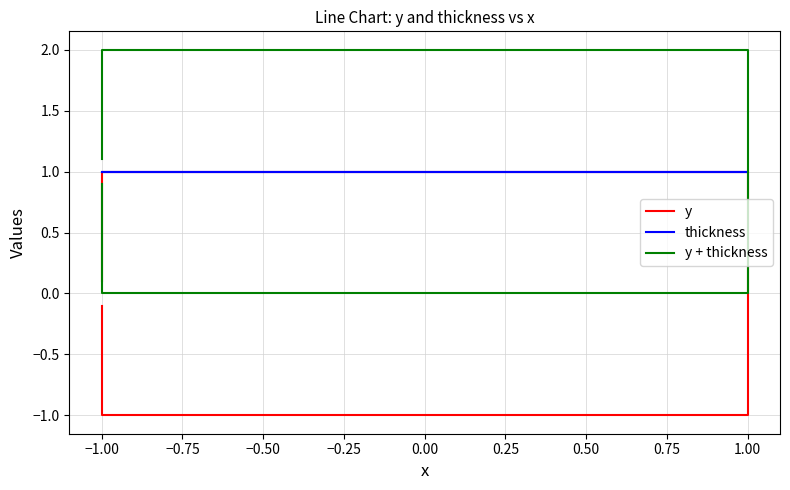

Between −1.00 and 1.00, which is larger?

−1.00